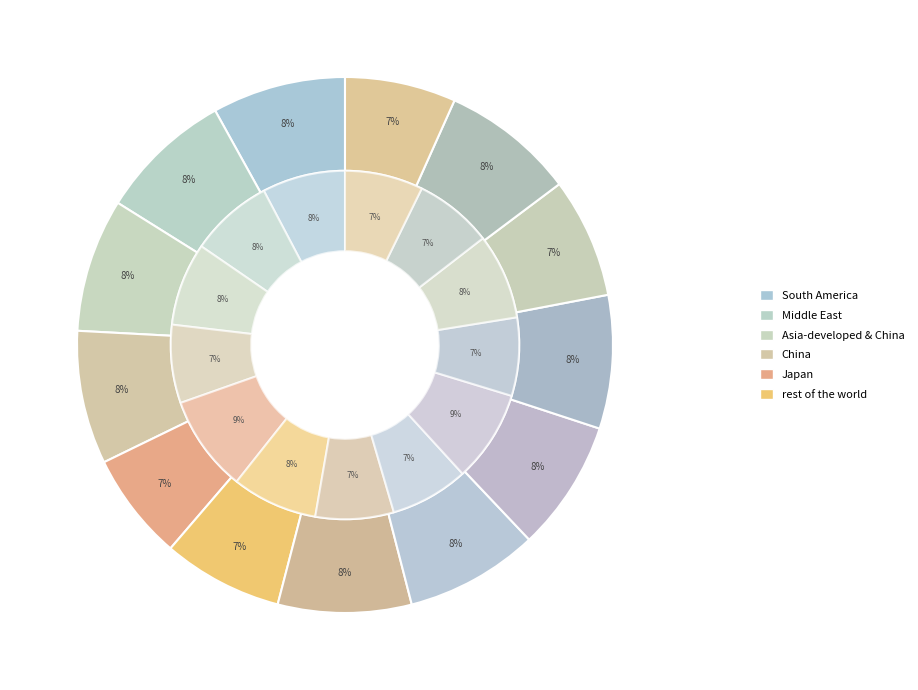

True or false: Row 13 accounts for 18% of the total.

False